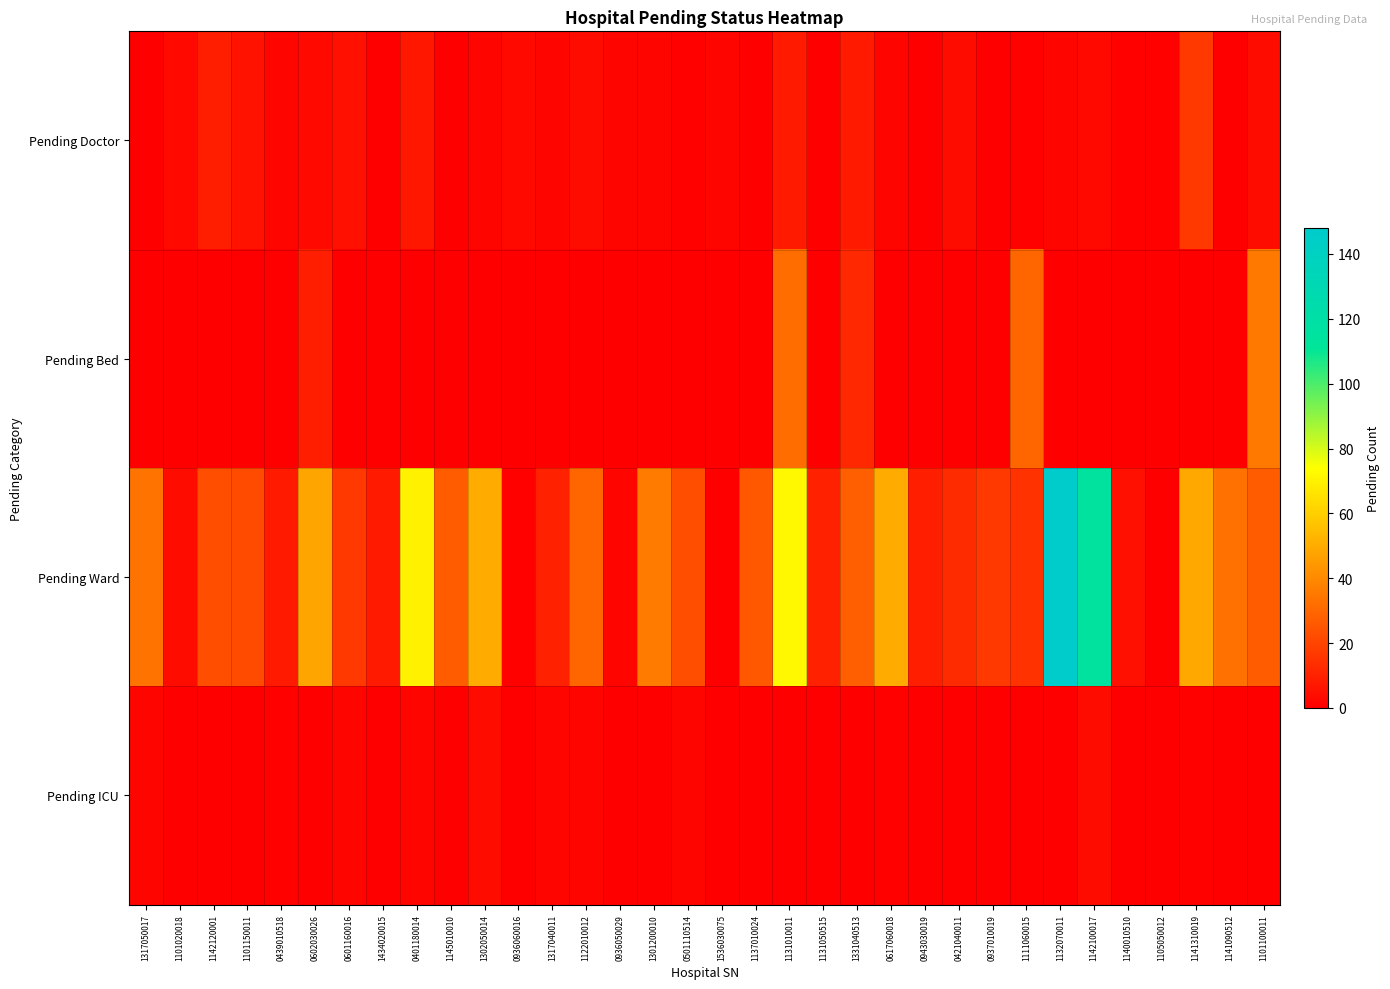

Reading right to left, list all the values displayed in this chart.

Pending Doctor: 1101100011=4	1141090512=0	1141310019=17	1105050012=1	1140010510=1	1142100017=3	1132070011=2	1111060015=1	0937010019=0	0421040011=4	0943030019=0	0617060018=2	1331040513=8	1131050515=0	1131010011=8	1137010024=0	1536030075=2	0501110514=1	1301200010=2	0936050029=2	1122010012=4	1317040011=2	0936060016=3	1302050014=2	1145010010=0	0401180014=7	1434020015=0	0601160016=5	0602030026=3	0439010518=2	1101150011=6	1142120001=9	1101020018=3	1317050017=0
Pending Bed: 1101100011=35	1141090512=0	1141310019=0	1105050012=0	1140010510=0	1142100017=0	1132070011=0	1111060015=30	0937010019=0	0421040011=0	0943030019=0	0617060018=0	1331040513=12	1131050515=0	1131010011=32	1137010024=0	1536030075=0	0501110514=0	1301200010=0	0936050029=0	1122010012=0	1317040011=0	0936060016=0	1302050014=0	1145010010=0	0401180014=0	1434020015=0	0601160016=0	0602030026=9	0439010518=0	1101150011=0	1142120001=0	1101020018=0	1317050017=0
Pending Ward: 1101100011=27	1141090512=33	1141310019=49	1105050012=0	1140010510=5	1142100017=115	1132070011=148	1111060015=15	0937010019=17	0421040011=13	0943030019=9	0617060018=50	1331040513=28	1131050515=10	1131010011=72	1137010024=26	1536030075=0	0501110514=23	1301200010=36	0936050029=2	1122010012=30	1317040011=10	0936060016=1	1302050014=50	1145010010=27	0401180014=70	1434020015=8	0601160016=17	0602030026=48	0439010518=8	1101150011=22	1142120001=23	1101020018=4	1317050017=34
Pending ICU: 1101100011=0	1141090512=0	1141310019=1	1105050012=0	1140010510=0	1142100017=4	1132070011=0	1111060015=0	0937010019=0	0421040011=0	0943030019=0	0617060018=1	1331040513=0	1131050515=0	1131010011=0	1137010024=0	1536030075=0	0501110514=2	1301200010=0	0936050029=0	1122010012=2	1317040011=2	0936060016=0	1302050014=4	1145010010=0	0401180014=2	1434020015=0	0601160016=2	0602030026=0	0439010518=1	1101150011=0	1142120001=0	1101020018=0	1317050017=2